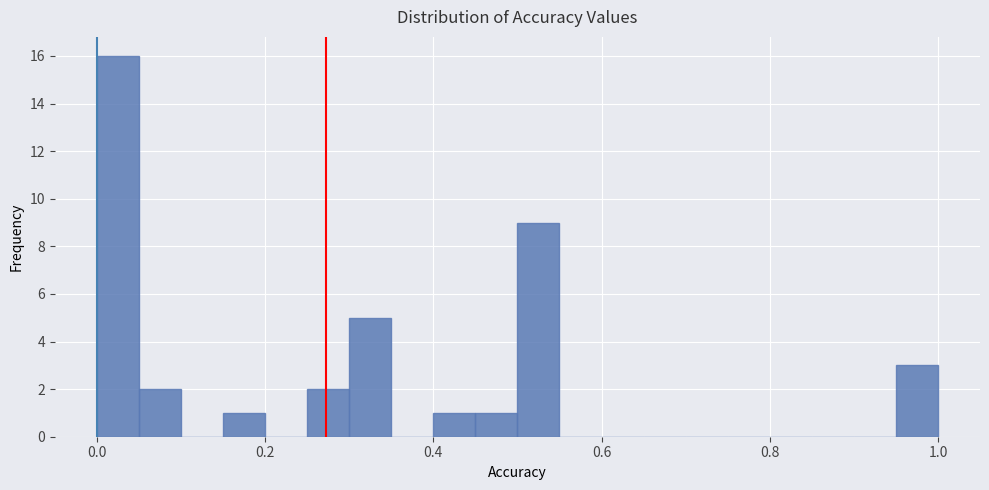

Read against the x-axis, roughly where is the centre of the tallest bar?

0.02